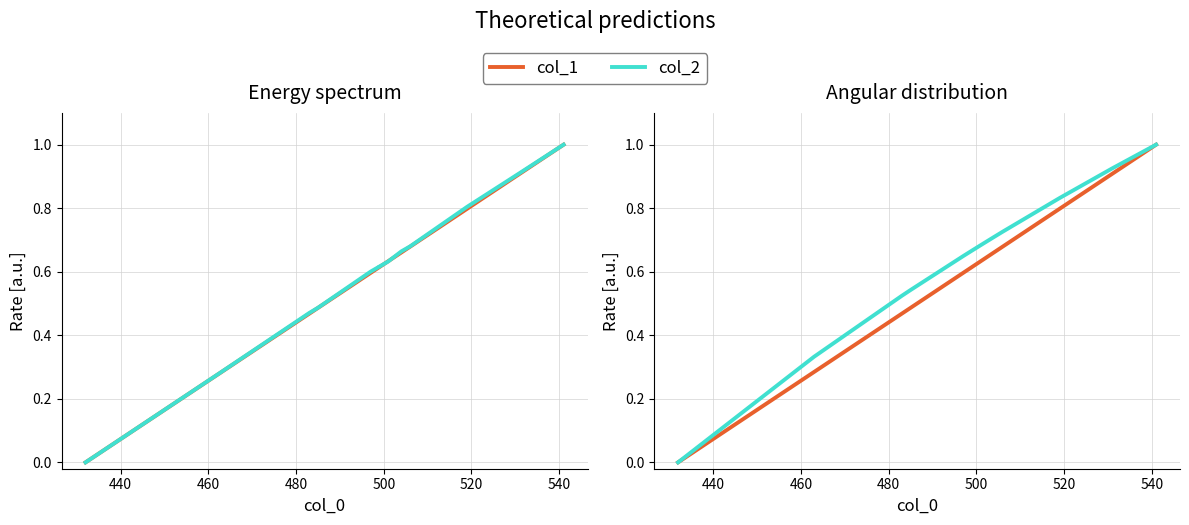

True or false: col_1 and col_3 cross at least once.

False